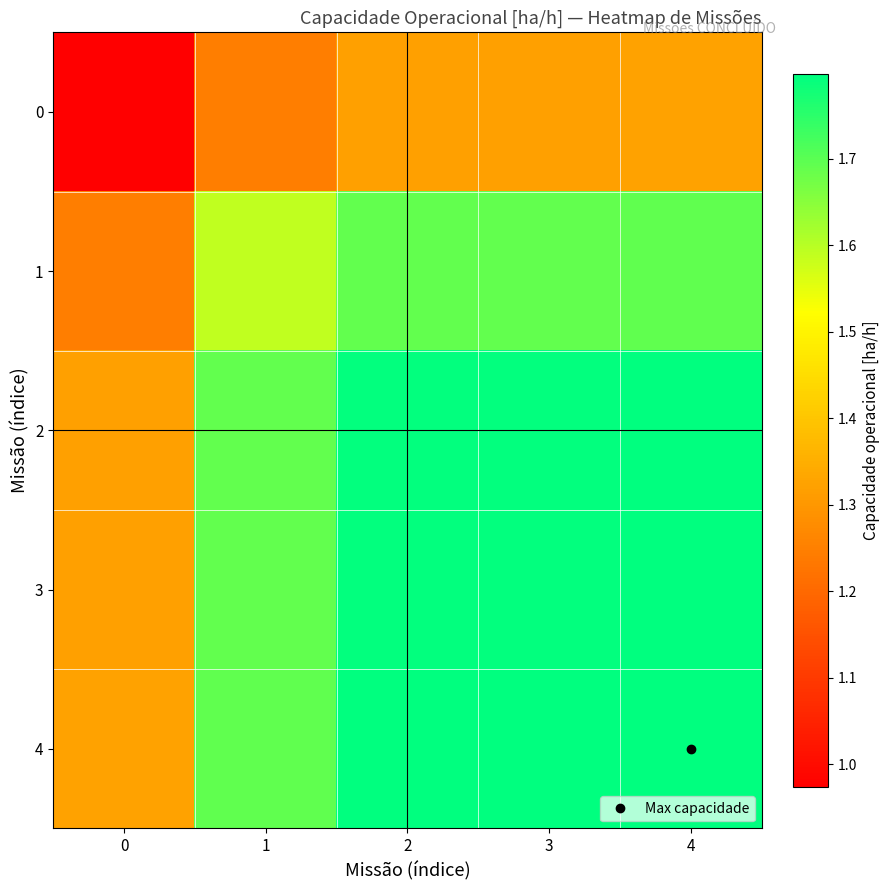

Which has a higher value, 1 or 3?

3